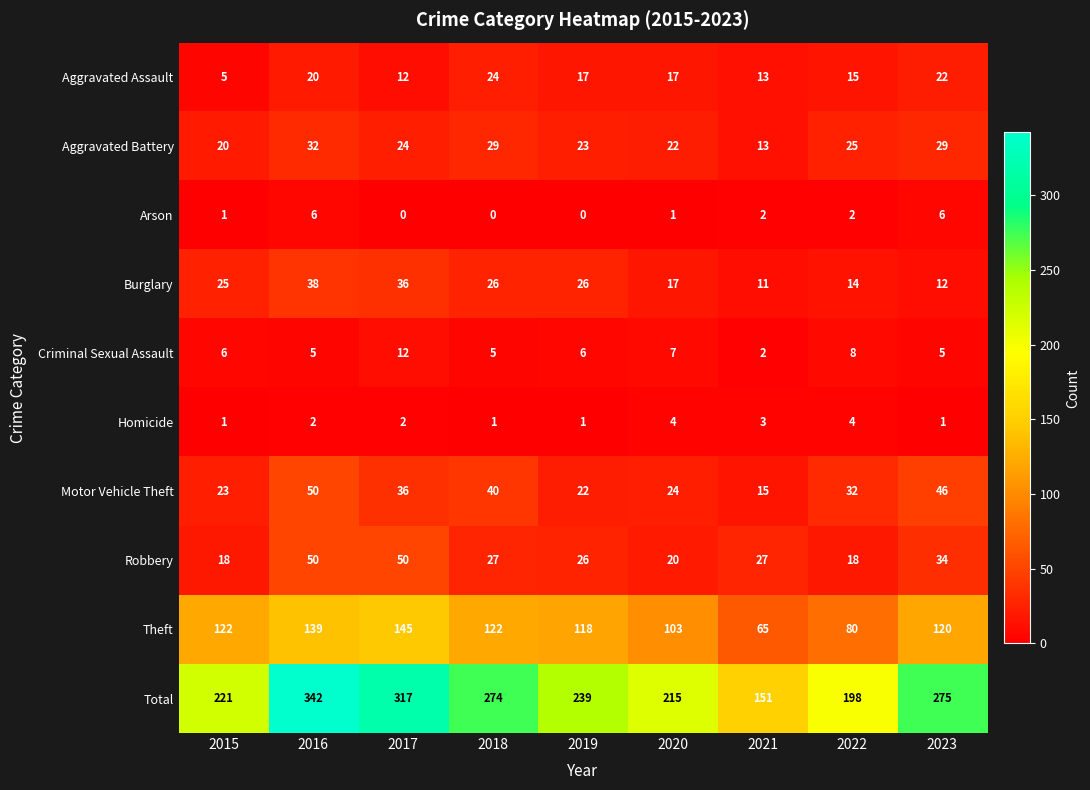

Which series has the largest total across all categories?

Total